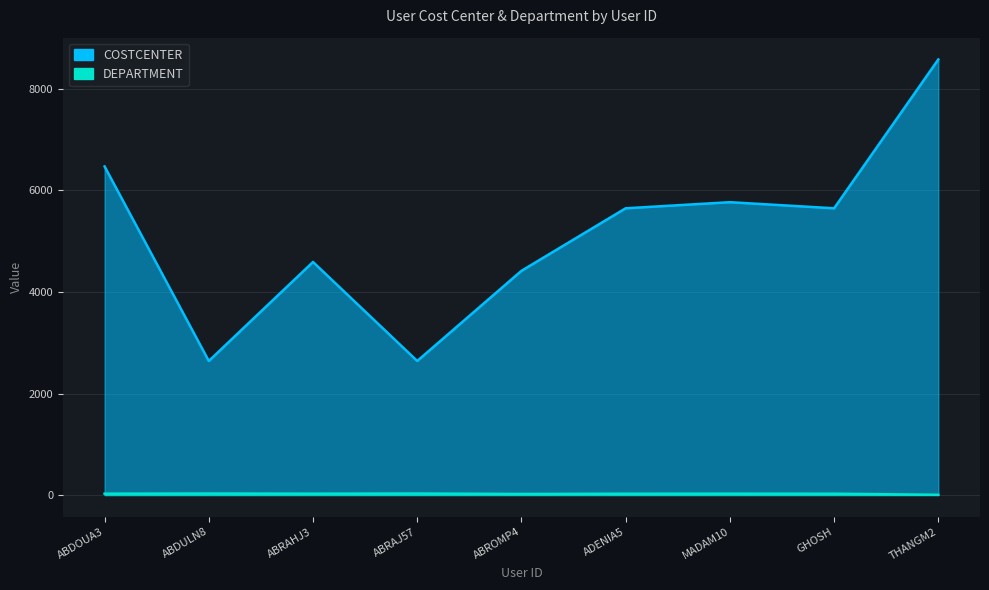

List the series in order of their peak value, highest first.

COSTCENTER, DEPARTMENT